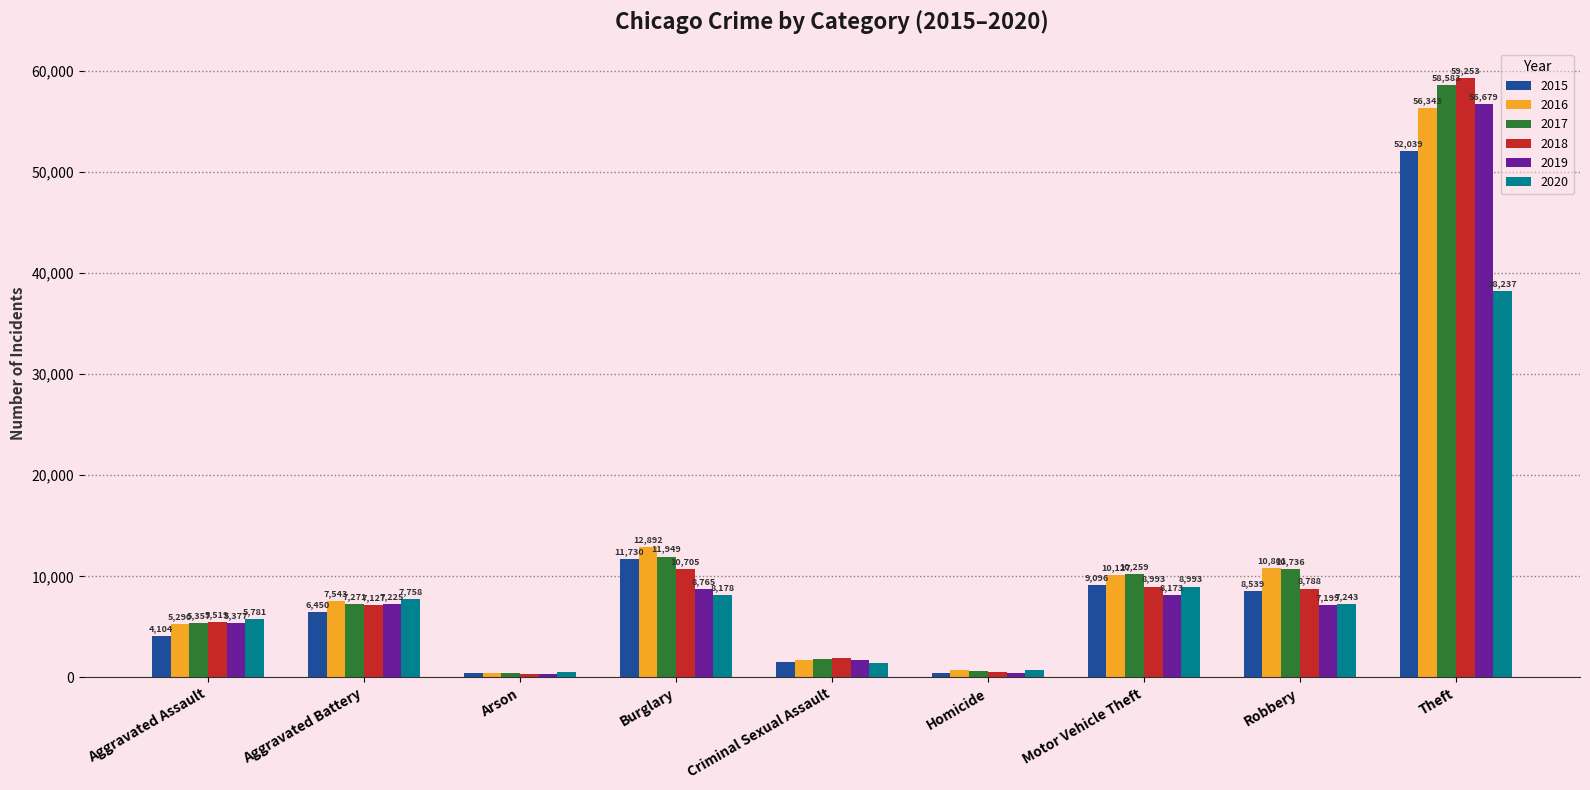

Rank the series by their maximum value, from lowest to highest.

2020, 2015, 2016, 2019, 2017, 2018